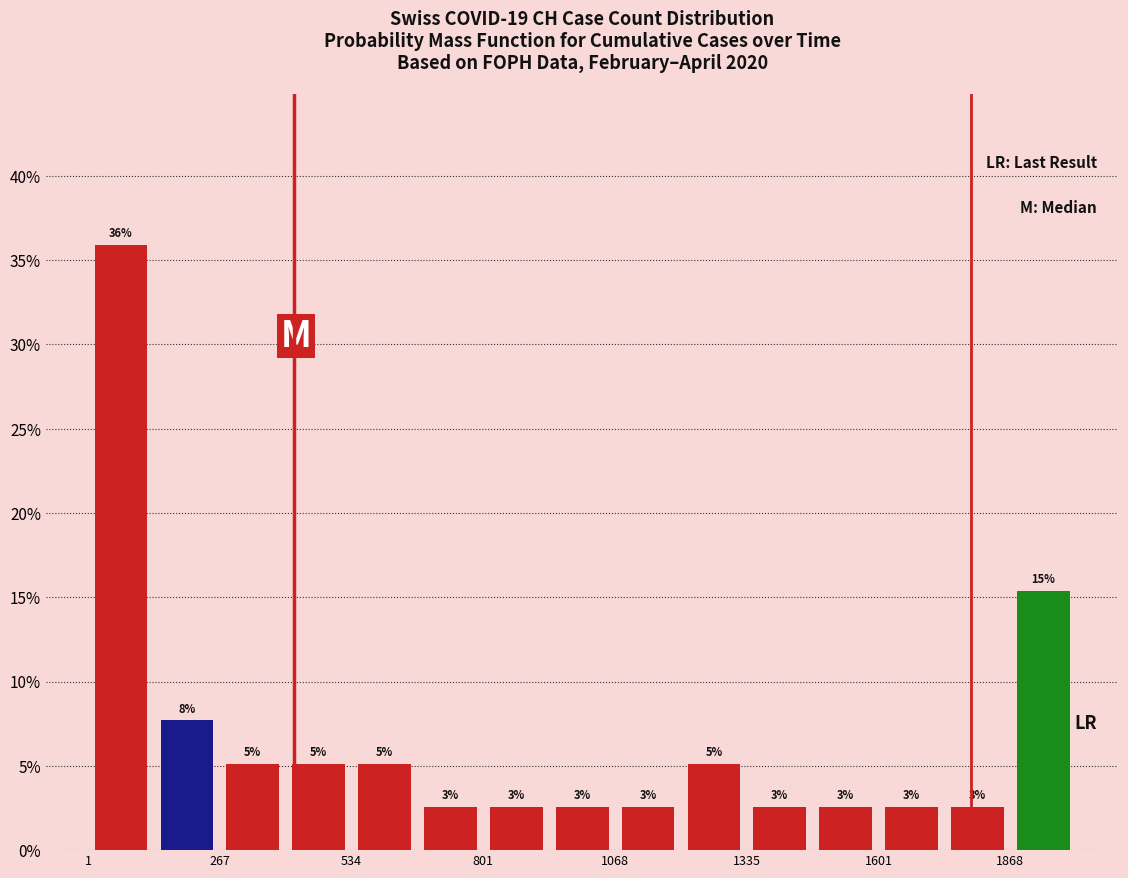

Read against the x-axis, roughly where is the centre of the tallest bar?

50